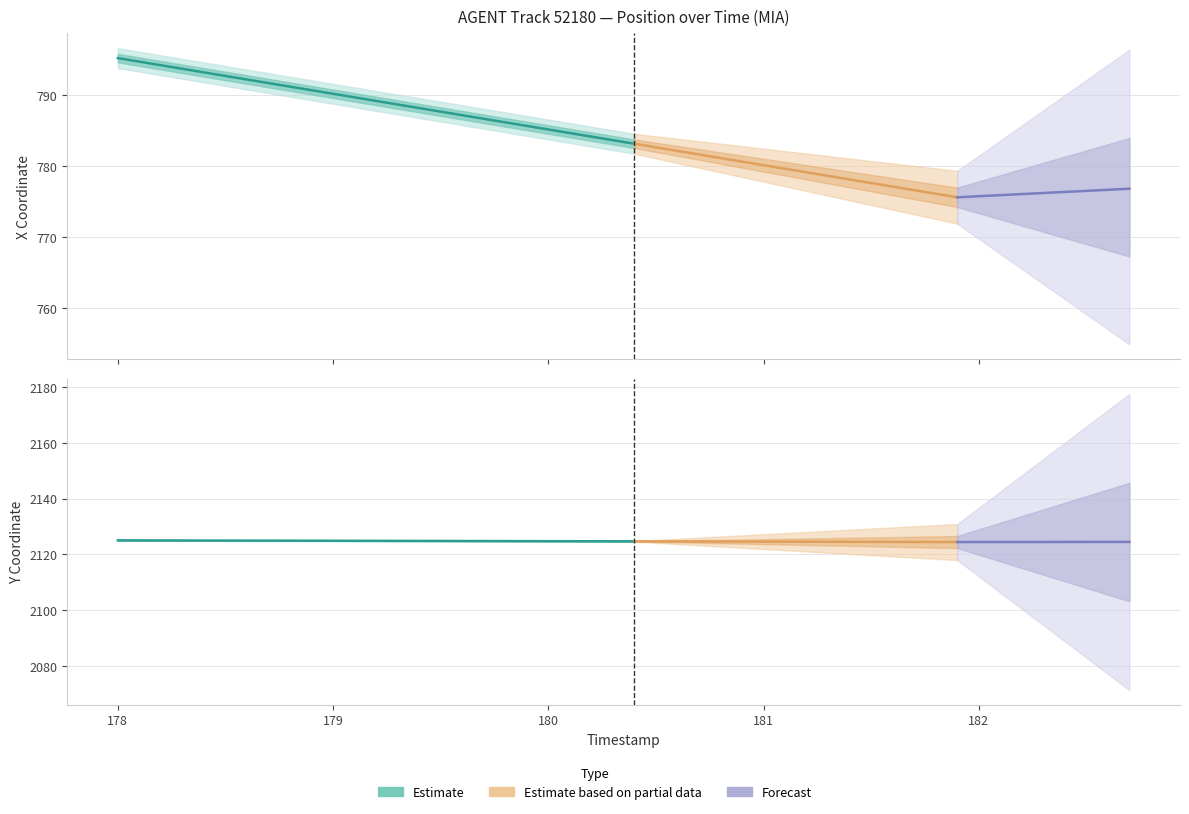

What is the average value of the Y series?

2124.8